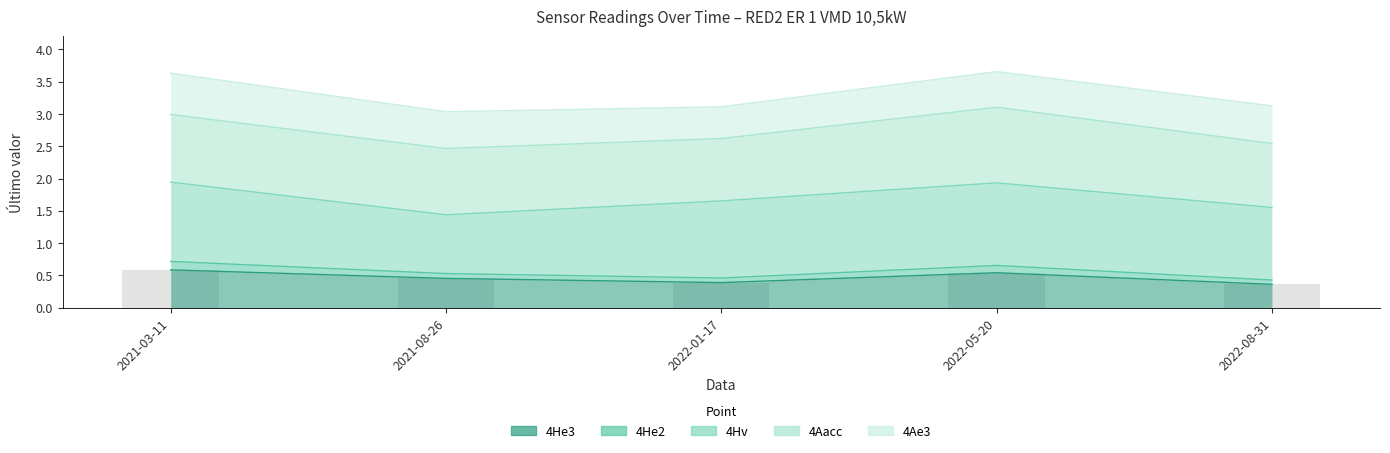

Rank the categories by value from lowest to highest.

2022-08-31, 2022-01-17, 2021-08-26, 2022-05-20, 2021-03-11